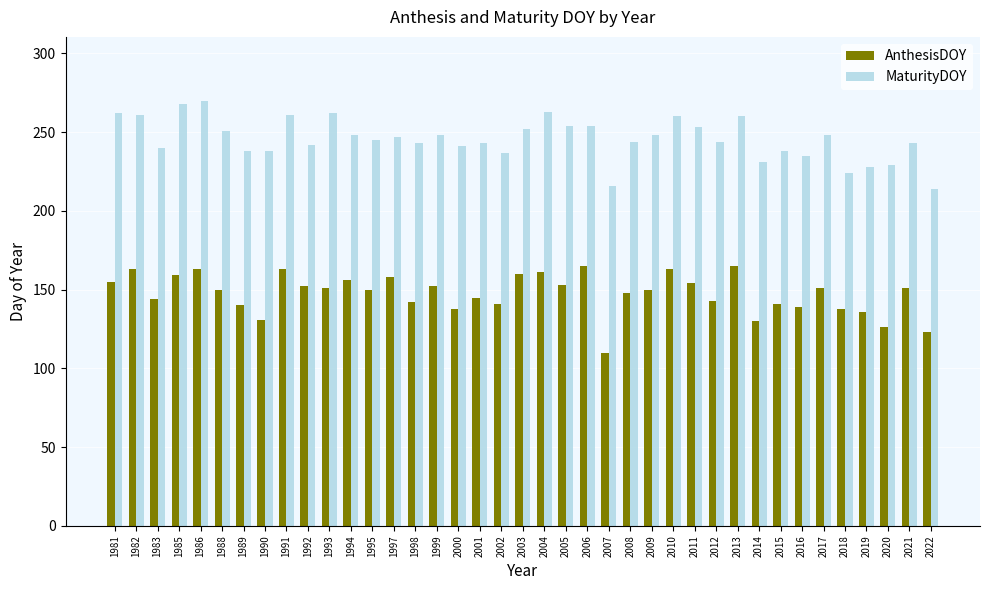

What is the sum of all AnthesisDOY values?

5760